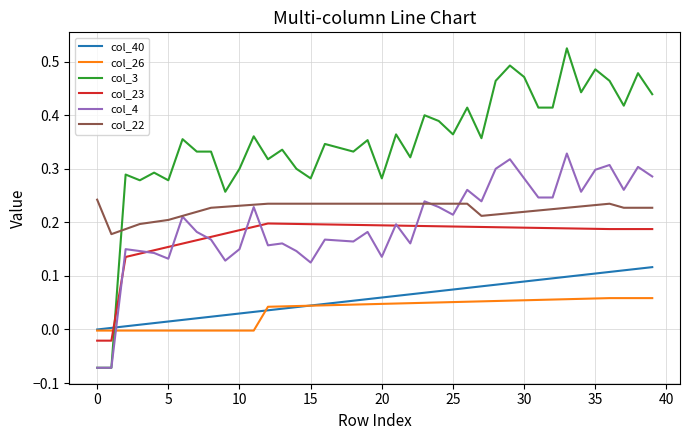

After their last crossing, which series has the higher values: col_40 or col_23?

col_23